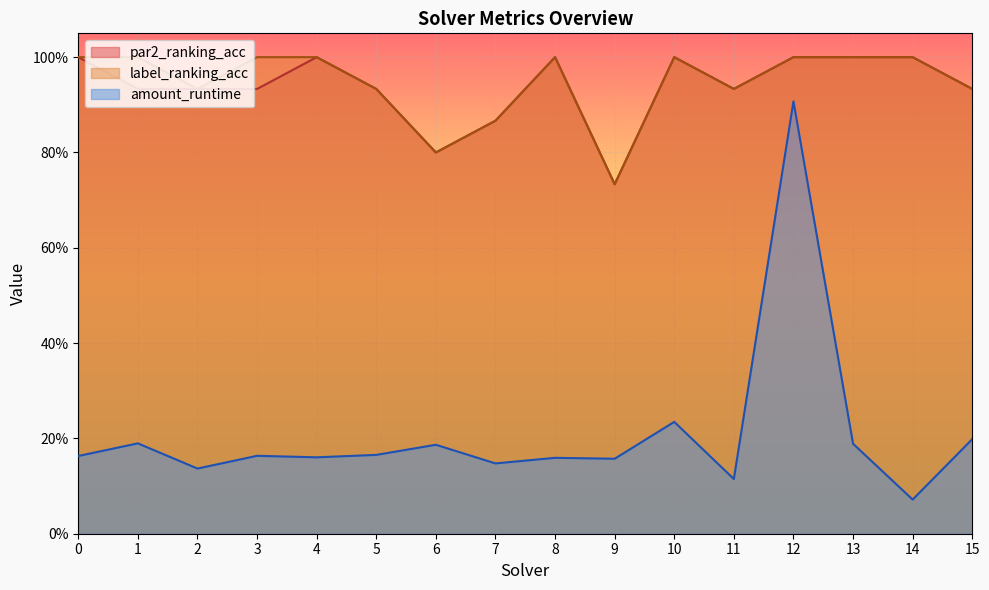

The par2_ranking_acc series shows 1.6 at 2. True or false?

False